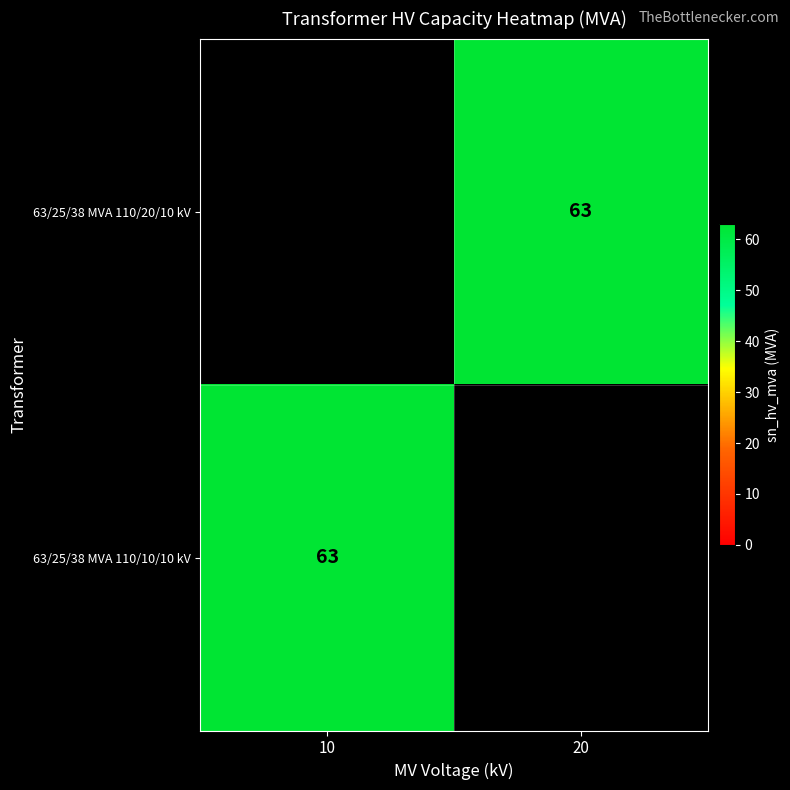

Is it true that 63/25/38 MVA 110/10/10 kV equals 94.7 at 10?

False